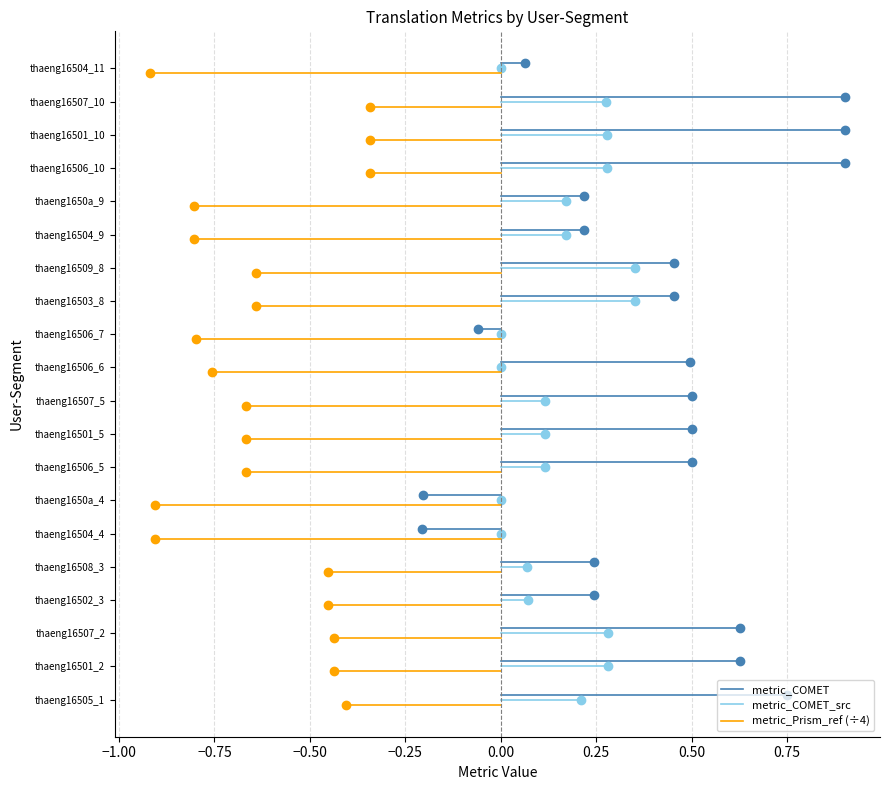

At −1.00, list the series in order from largest to smallest.

metric_COMET, metric_COMET_src, metric_Prism_ref (÷4)